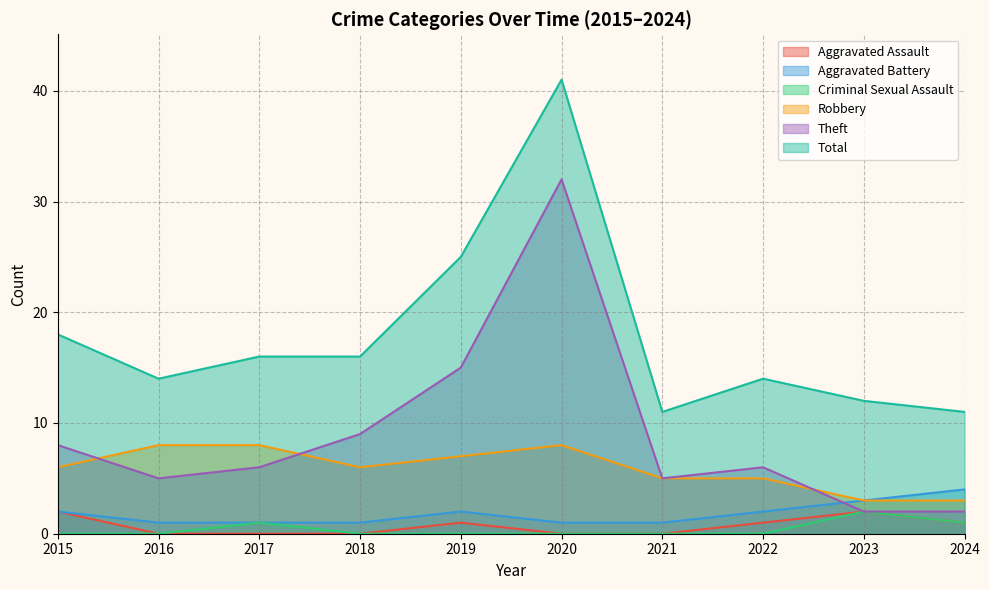

What are all the series names shown in the legend?

Aggravated Assault, Aggravated Battery, Criminal Sexual Assault, Robbery, Theft, Total